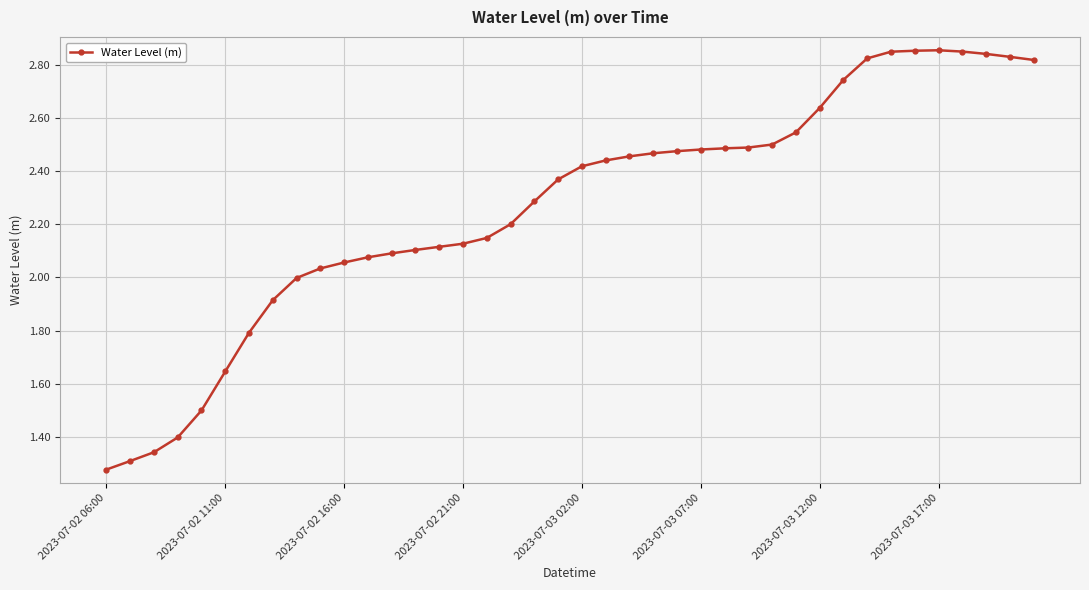

What is the sum of all values?

90.6